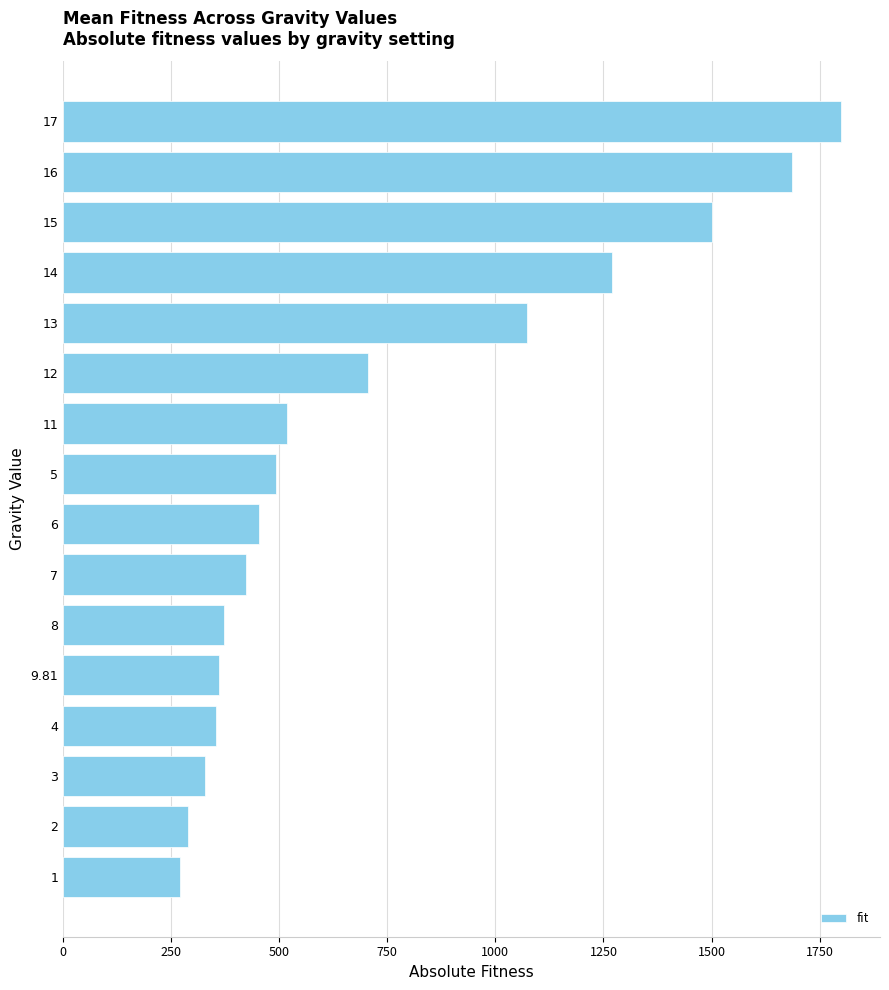

How many series are shown in this chart?

1